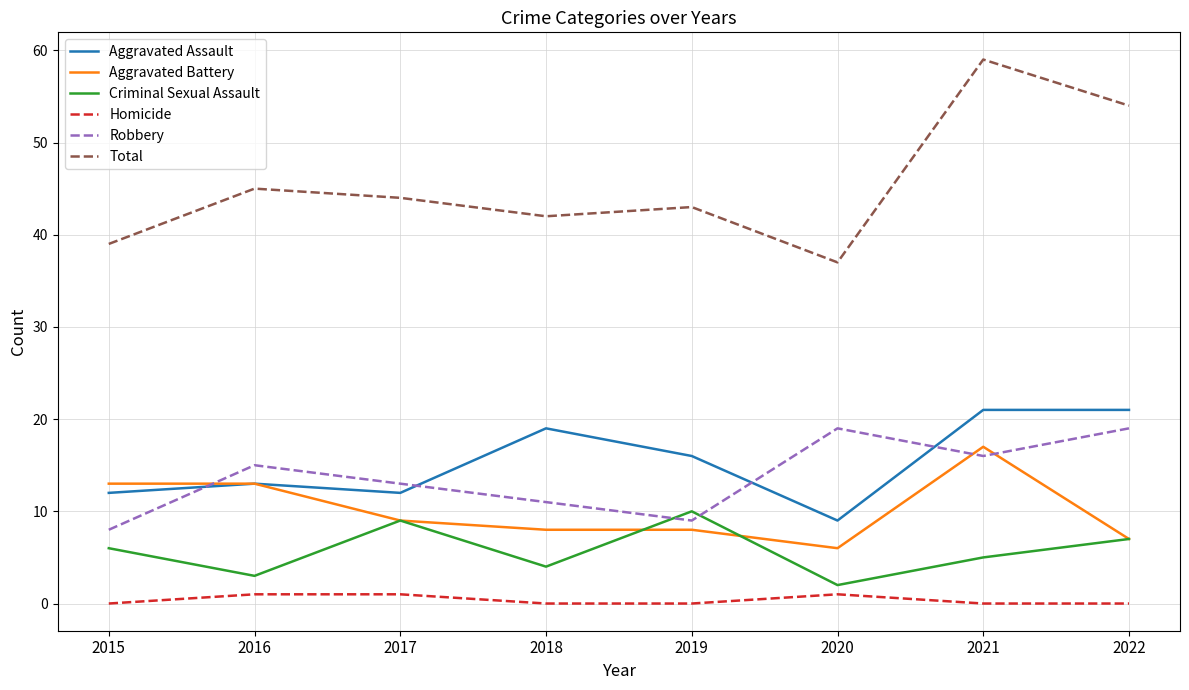

Reading right to left, what are all the values shown in this chart?

Aggravated Assault: 21	21	9	16	19	12	13	12
Aggravated Battery: 7	17	6	8	8	9	13	13
Criminal Sexual Assault: 7	5	2	10	4	9	3	6
Homicide: 0	0	1	0	0	1	1	0
Robbery: 19	16	19	9	11	13	15	8
Total: 54	59	37	43	42	44	45	39